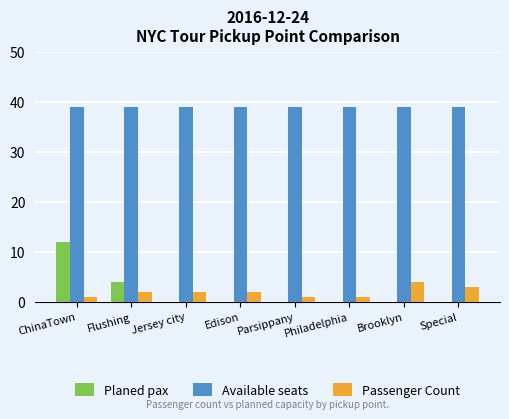

Reading right to left, transcribe all the data shown in this chart.

Planed pax: 0	0	0	0	0	0	4	12
Available seats: 39	39	39	39	39	39	39	39
Passenger Count: 3	4	1	1	2	2	2	1